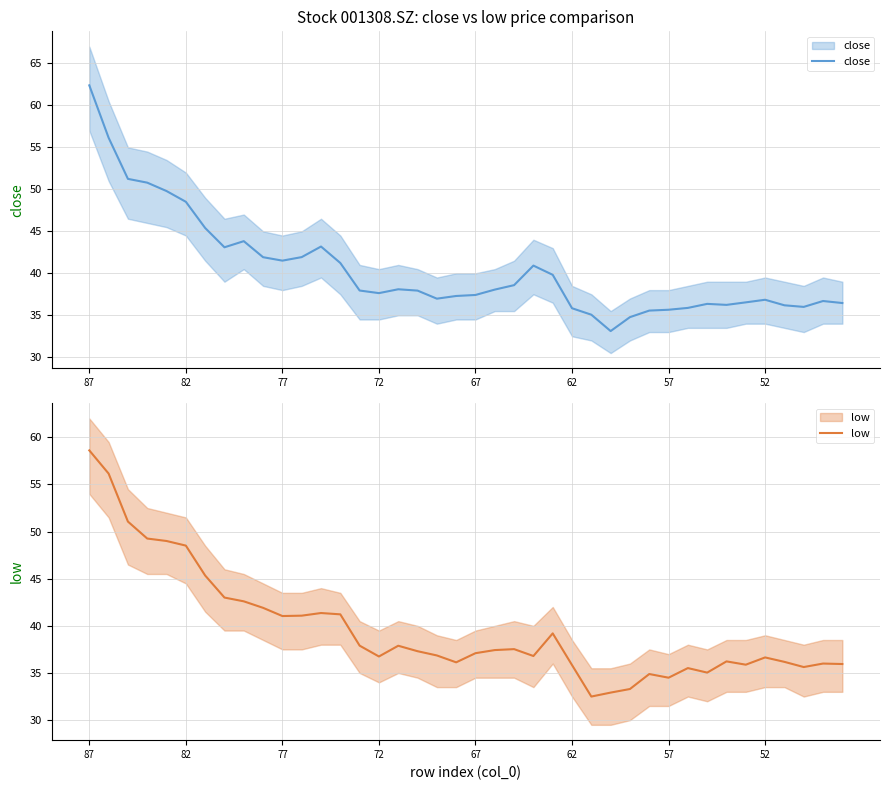

True or false: low and close intersect in this chart.

False